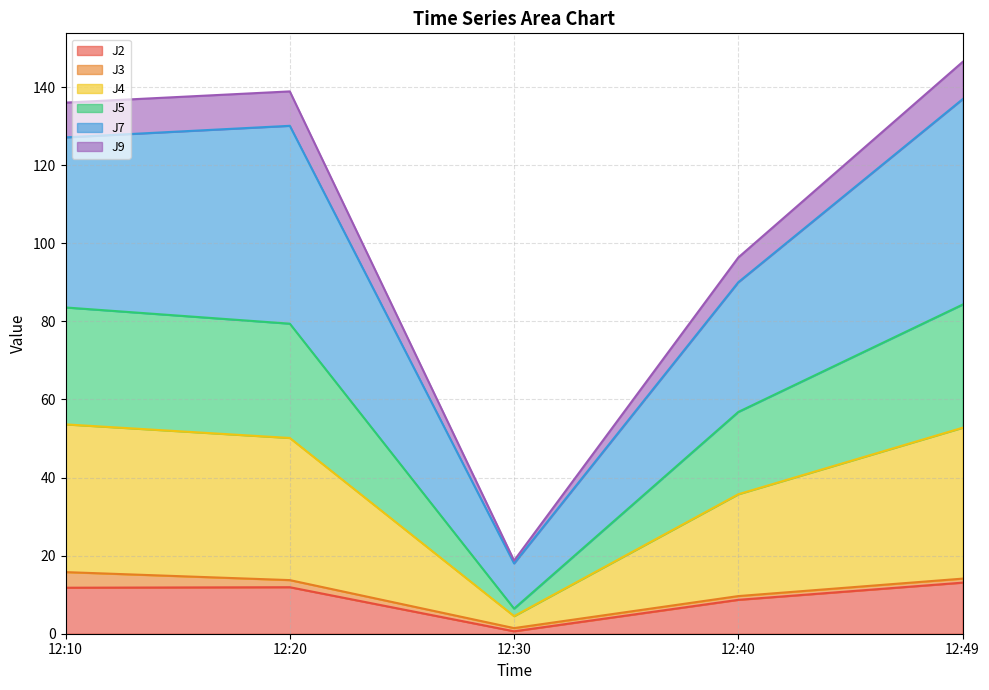

What is the total value across all series at 12:10?

136.0